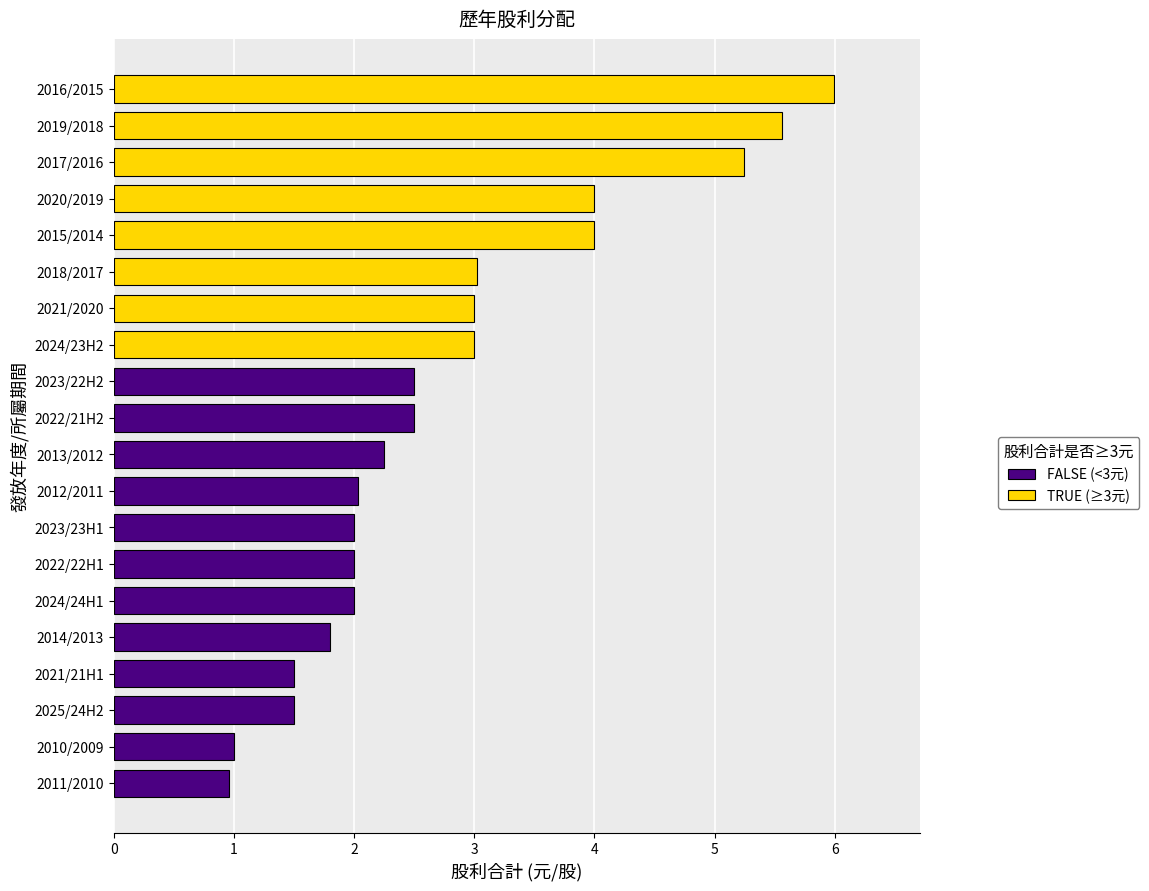

The value at 2021/2020 is 3.0. True or false?

True